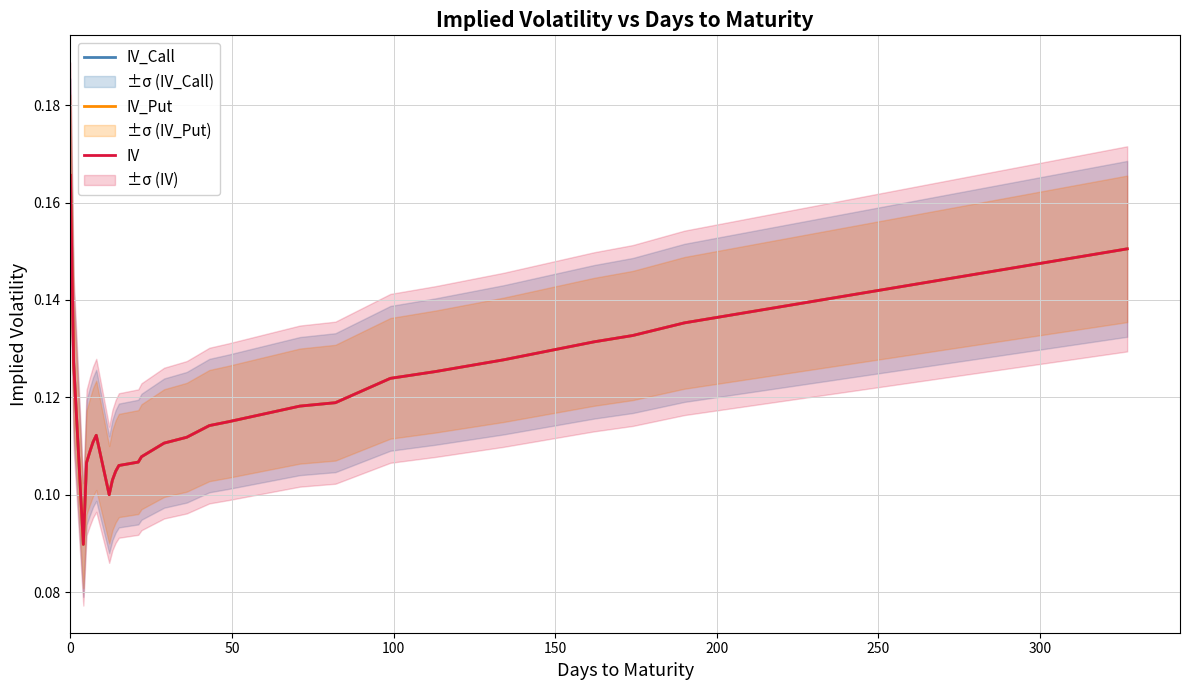

True or false: IV and IV_Put intersect in this chart.

False